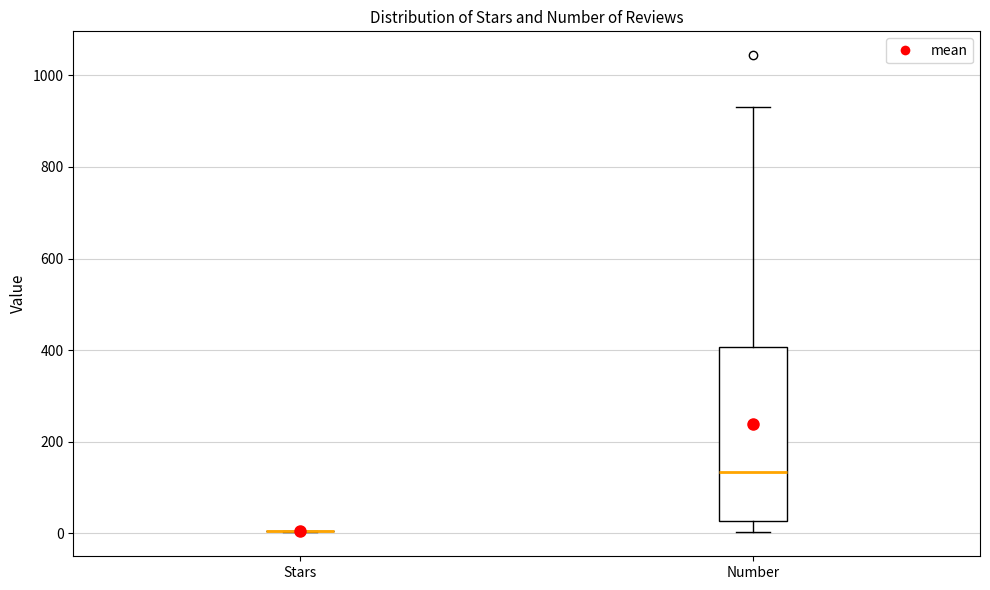

Reading left to right, transcribe this box plot: for each box, give where its median line is, the range the box spans, and where its two whiskers end, as read against the y-axis. The values are not printed on the chart, so give them approximately, as read against the axis.

Stars: box collapsed to a line at 0, whiskers 0 to 0
Number: median 140, box 20 to 400, whiskers 0 to 940